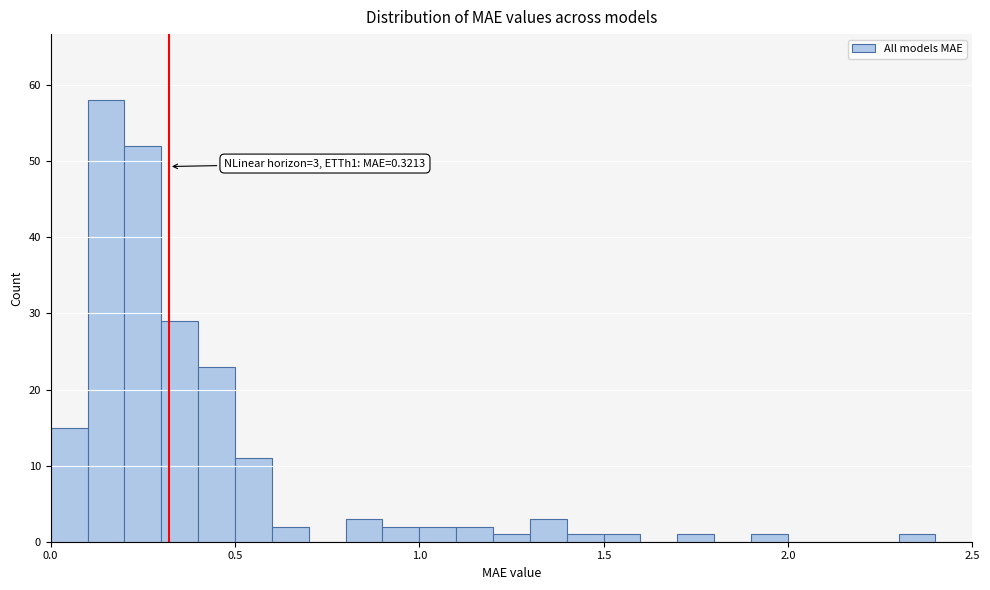

Read against the x-axis, roughly where is the centre of the tallest bar?

0.15